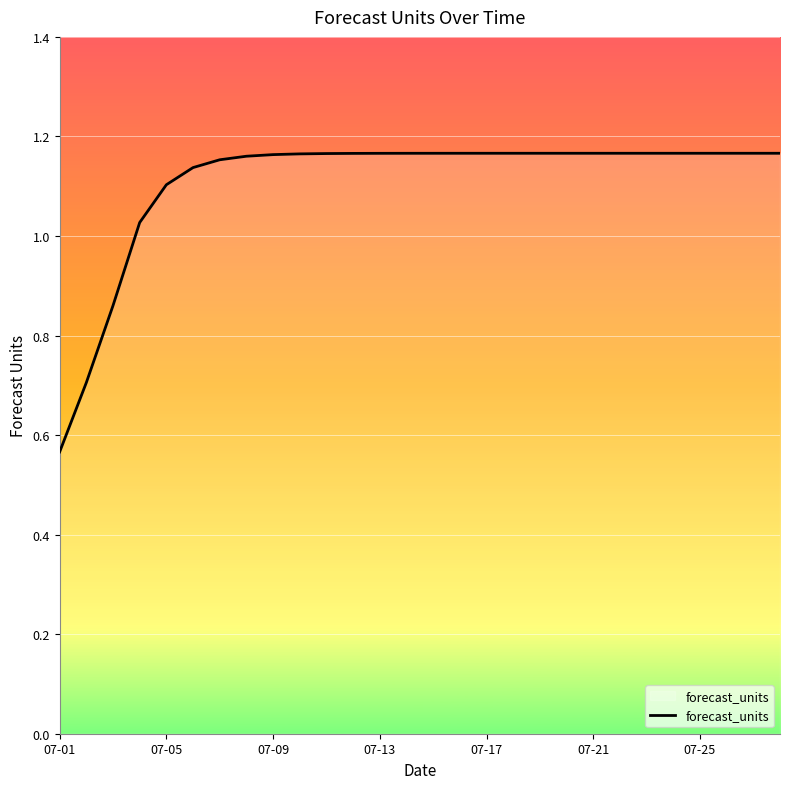

Where is the data nearest to the value 0?

07-01